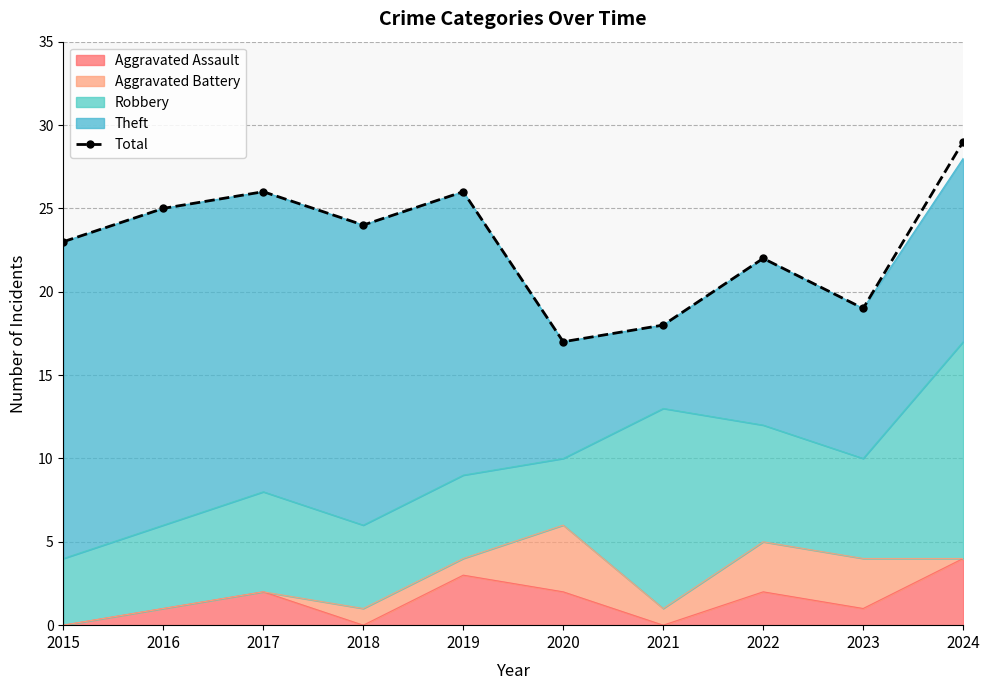

How many data points does each series have?

10